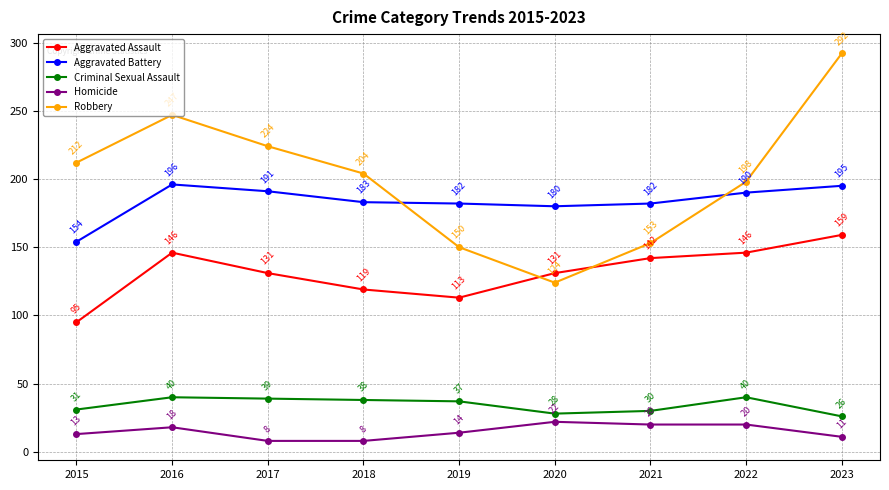

Which series has the largest total across all categories?

Robbery